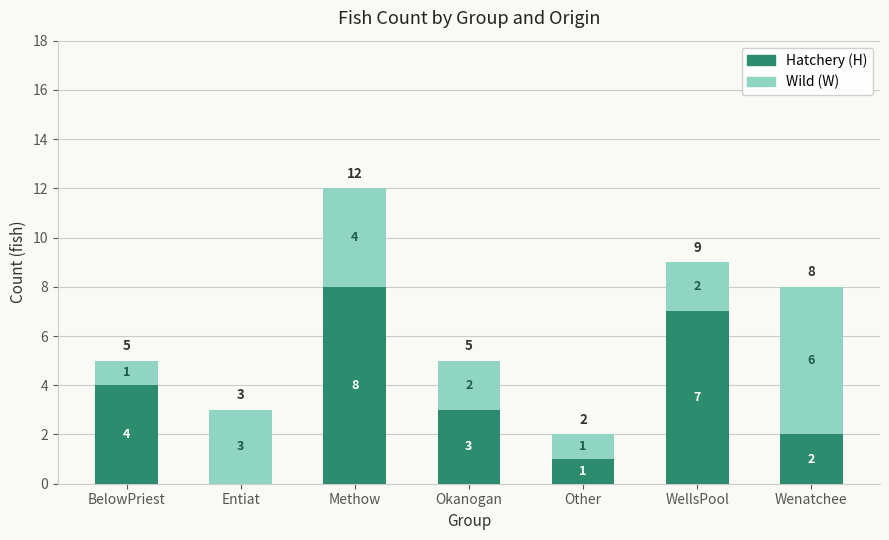

What is the sum of all Hatchery (H) values?

25